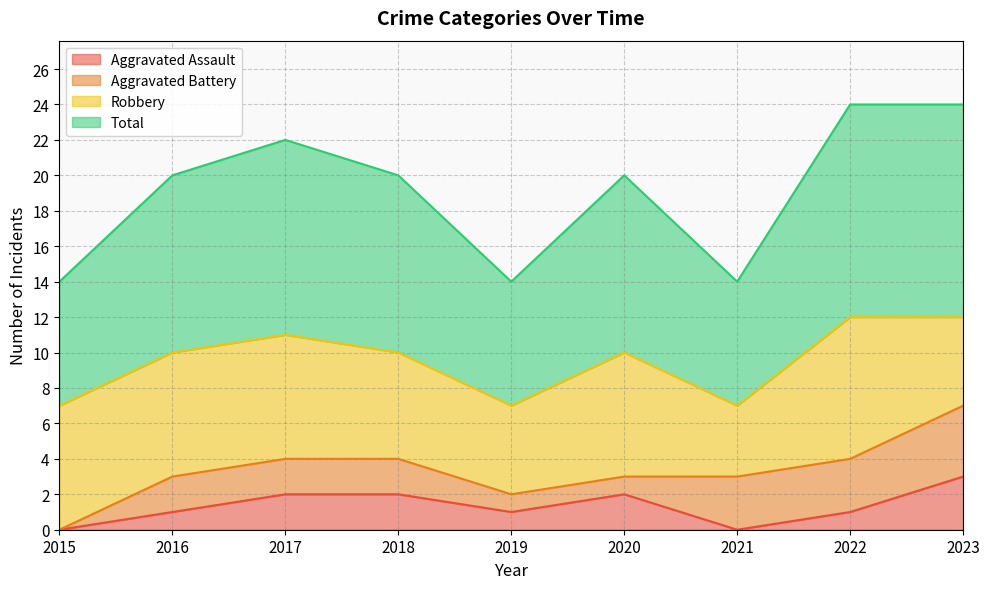

Is it true that Aggravated Assault equals 0 at 2015?

True